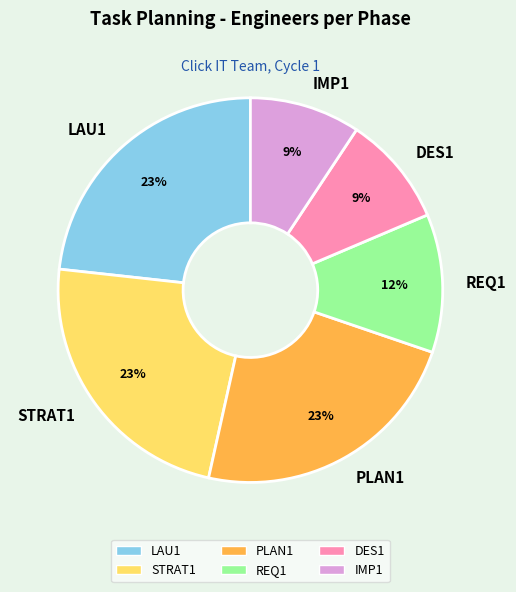

Do DES1 and IMP1 together represent more than half of the pie?

No